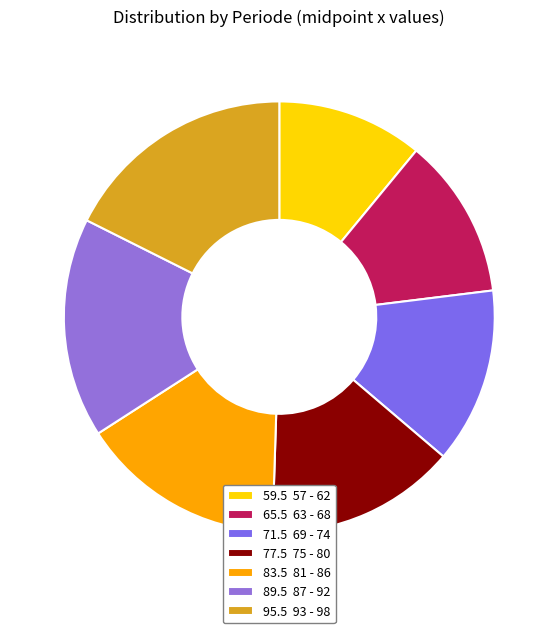

Count the number of slices in the pie.

7